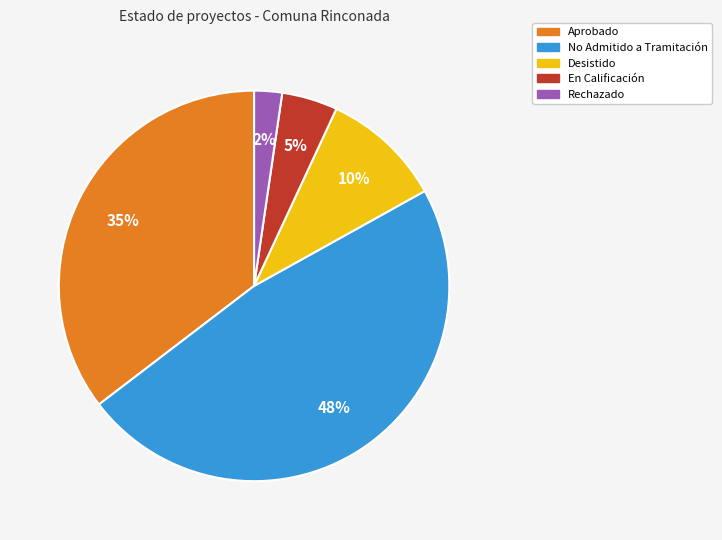

Rank the categories by value from highest to lowest.

No Admitido a Tramitación, Aprobado, Desistido, En Calificación, Rechazado